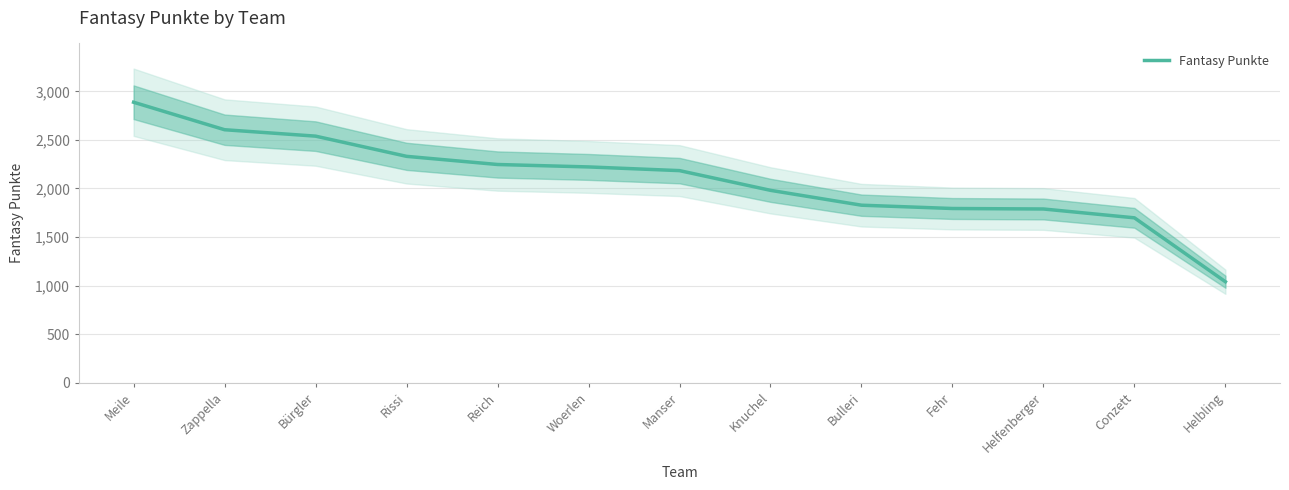

Is it true that the value at Woerlen is 2222?

True